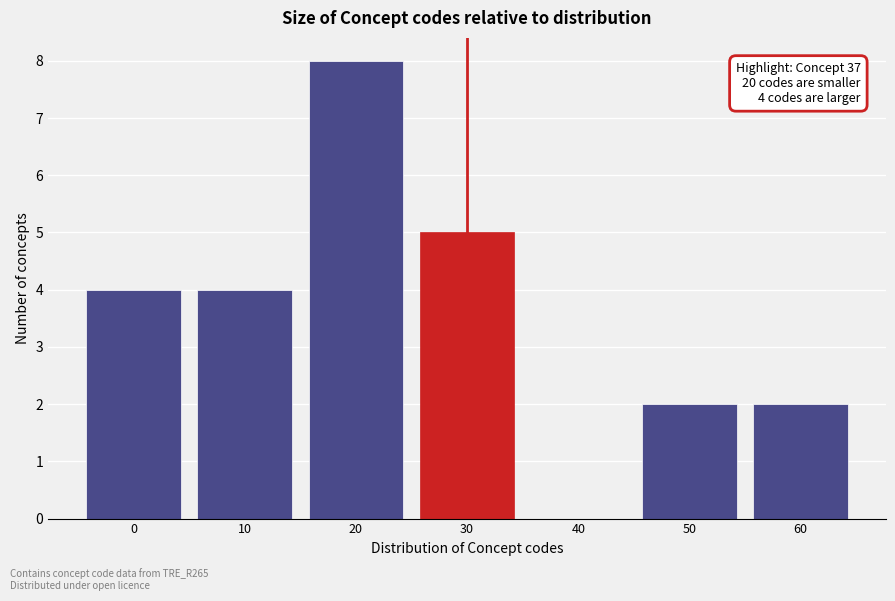

Reading left to right, what are all the values shown in this chart?

0=4	10=4	20=8	30=5	40=0	50=2	60=2